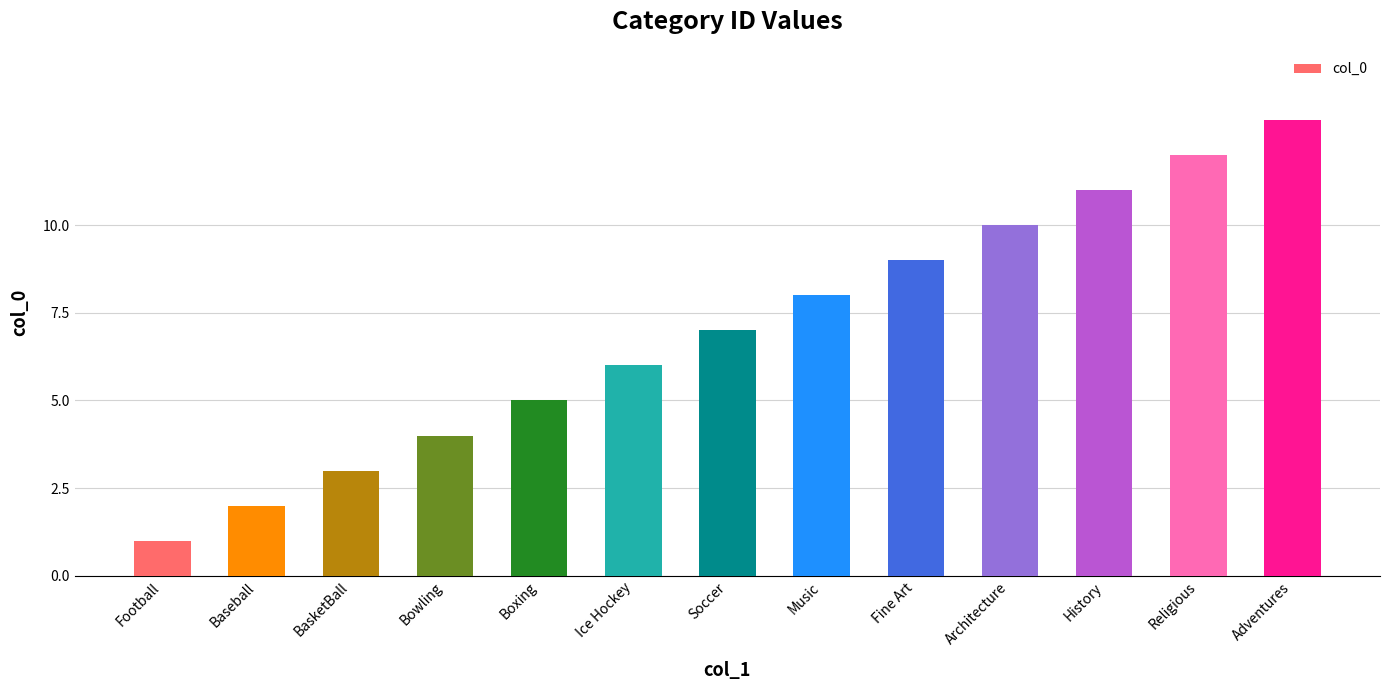

Reading left to right, transcribe all the data shown in this chart.

Football=1	Baseball=2	BasketBall=3	Bowling=4	Boxing=5	Ice Hockey=6	Soccer=7	Music=8	Fine Art=9	Architecture=10	History=11	Religious=12	Adventures=13